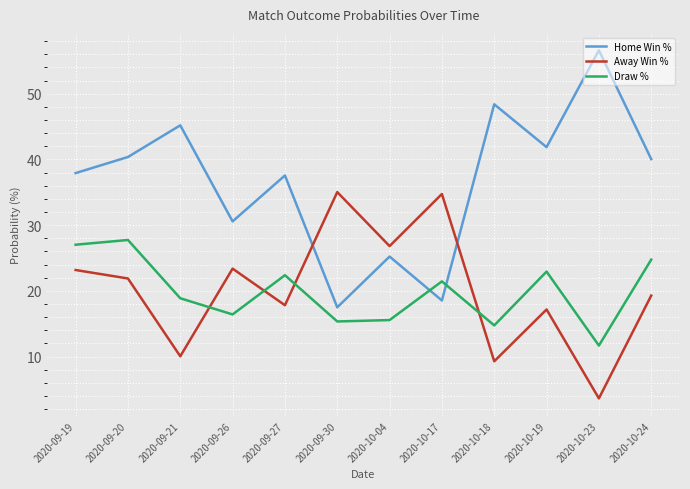

Rank the series at 2020-10-17 from lowest to highest value.

Home Win %, Draw %, Away Win %